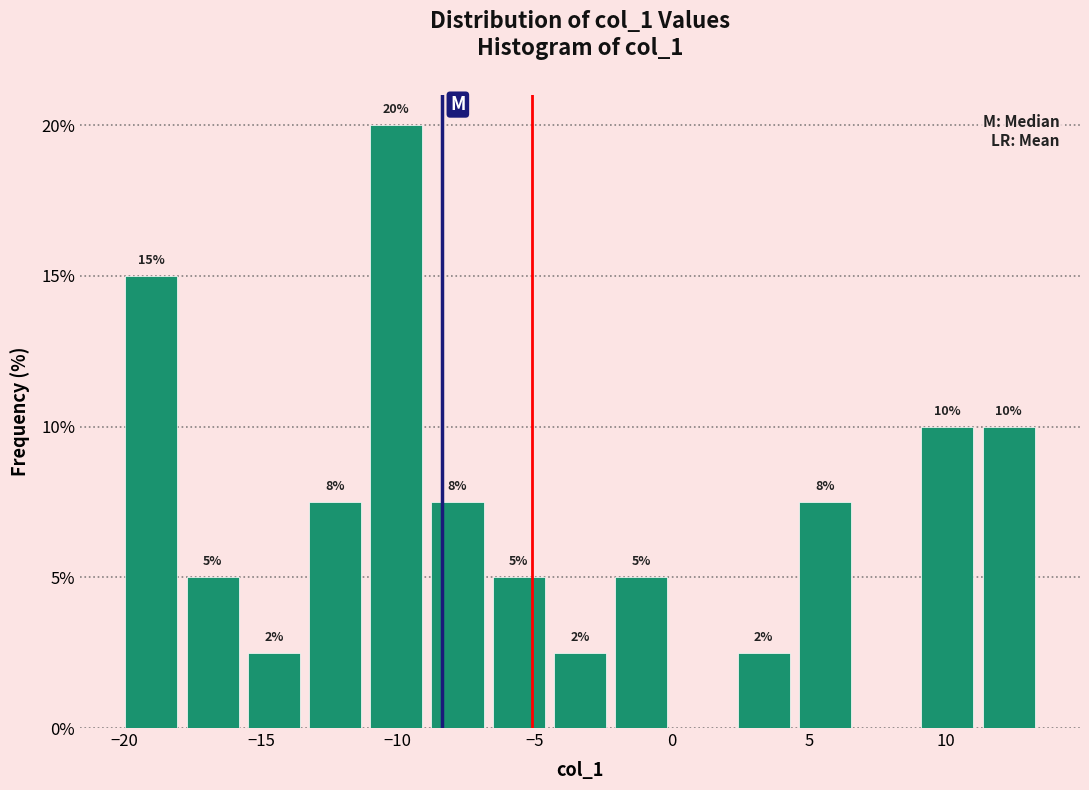

Which range on the x-axis has the tallest bar?

-11.0 to -9.0